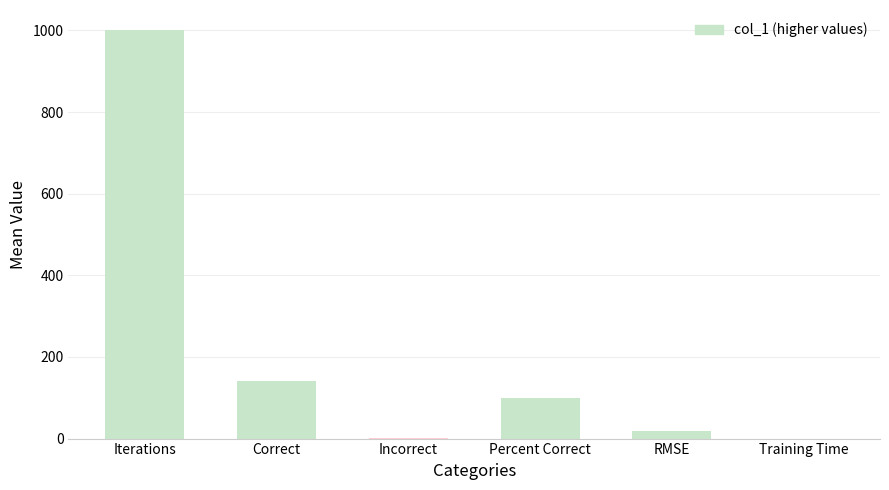

Are the bars horizontal?

No